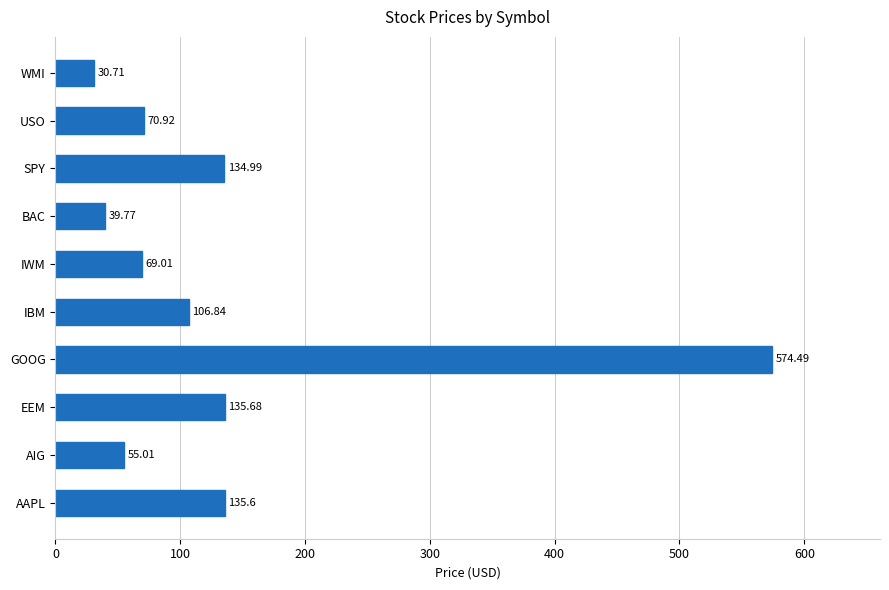

How many distinct data groups are displayed?

1